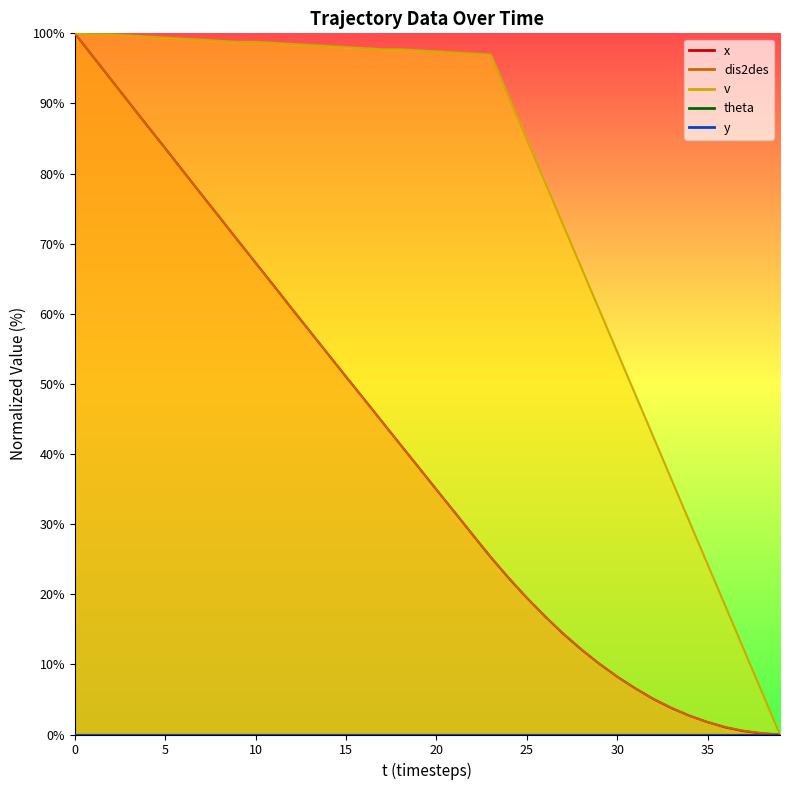

Rank the categories by dis2des value from highest to lowest.

0, 1, 2, 3, 4, 5, 6, 7, 8, 9, 10, 11, 12, 13, 14, 15, 16, 17, 18, 19, 20, 21, 22, 23, 24, 25, 26, 27, 28, 29, 30, 31, 32, 33, 34, 35, 36, 37, 38, 39